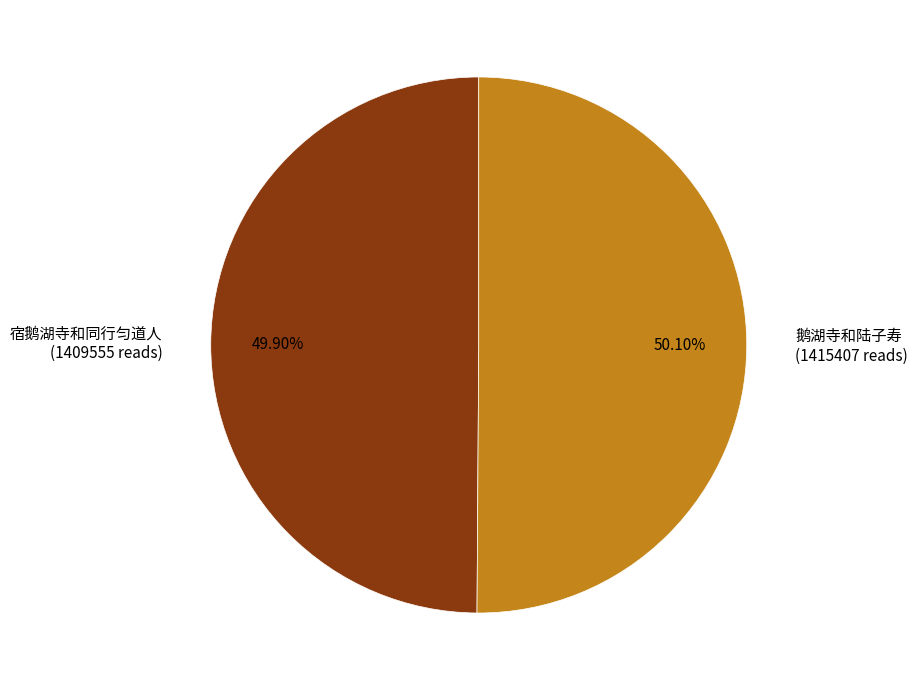

Is the sum of 鹅湖寺和陆子寿 (1415407 reads) and 宿鹅湖寺和同行匀道人 (1409555 reads) greater than half?

Yes